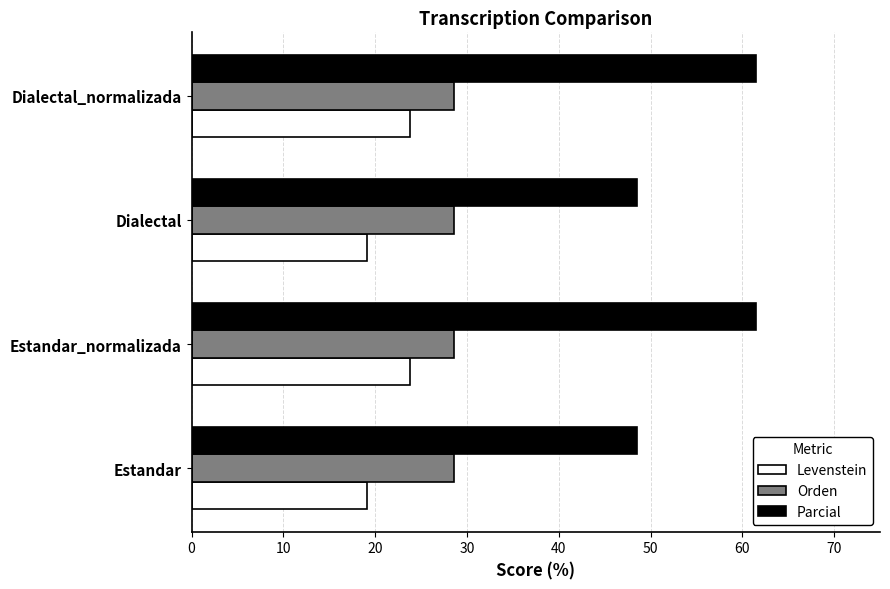

What is the highest value of the Levenstein series?

23.8